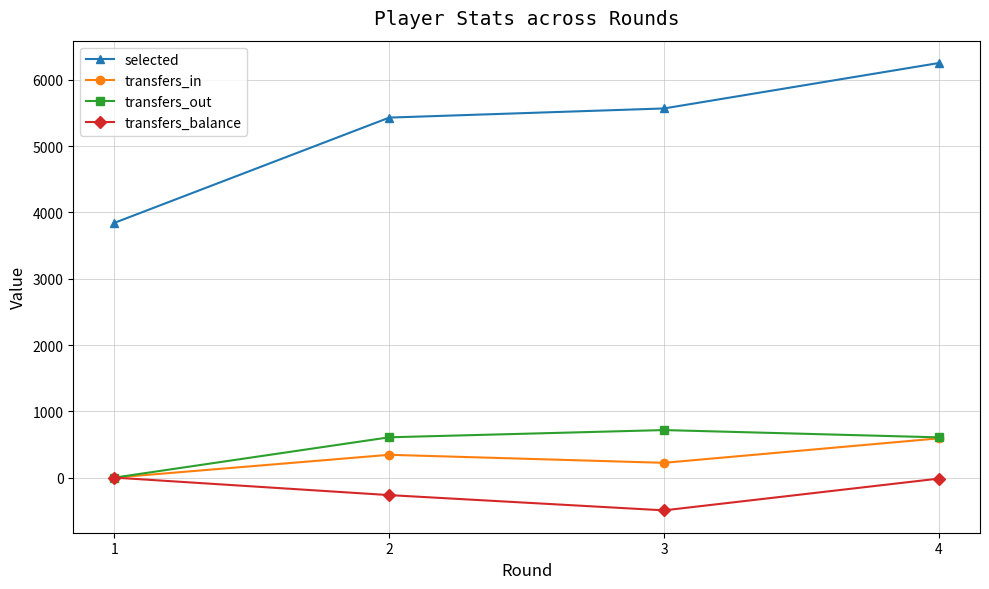

In transfers_balance, how many points are lower than both neighbors (excluding endpoints)?

1